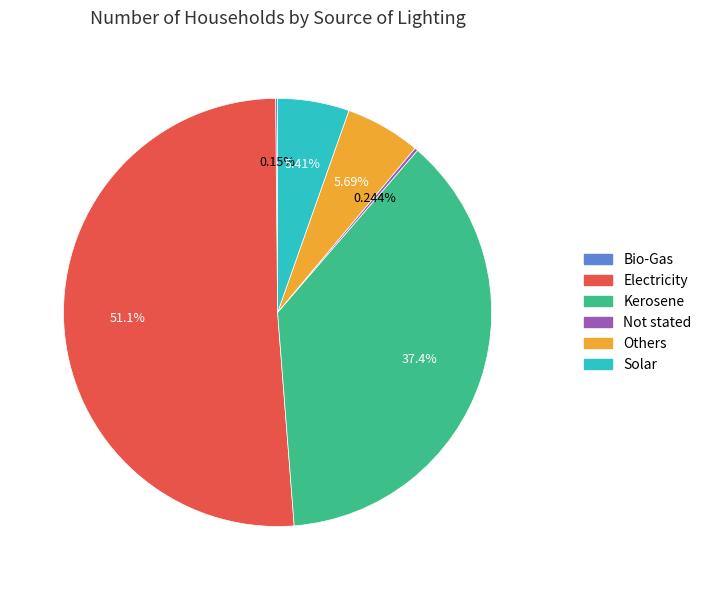

To the nearest percent, what percentage of the pie is Electricity?

51%